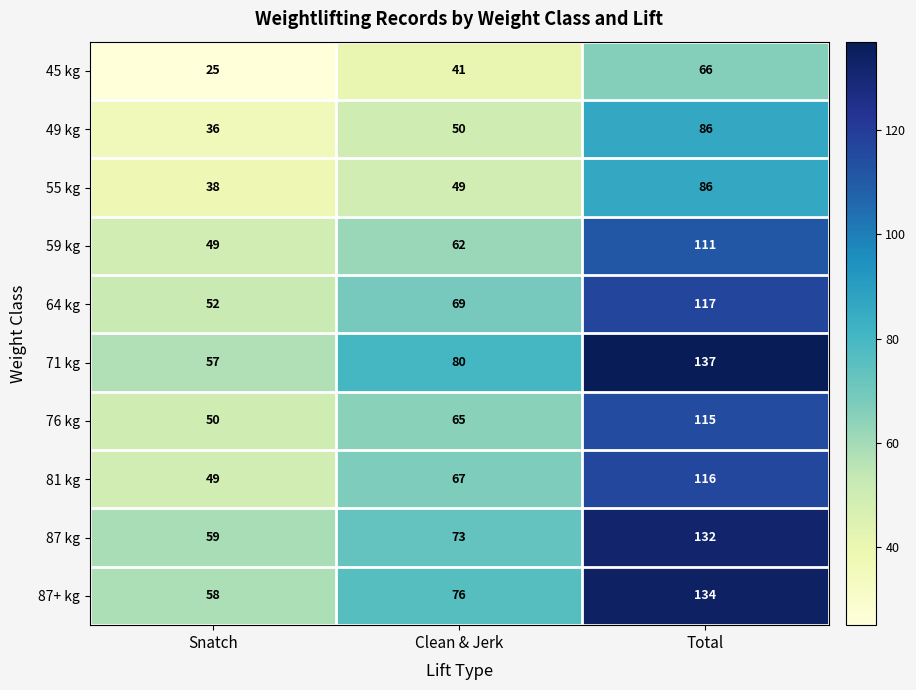

What is the approximate value of 71 kg at Snatch, to the nearest 5?

55